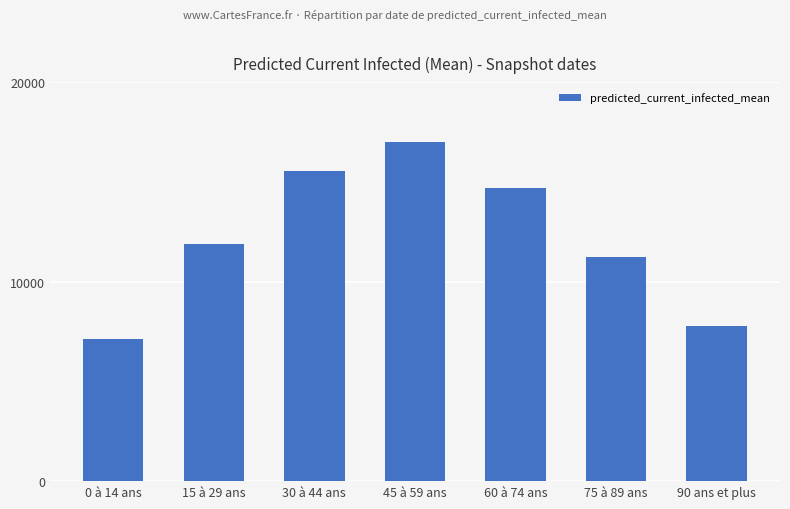

What is the label of the 5th bar from the right?

30 à 44 ans